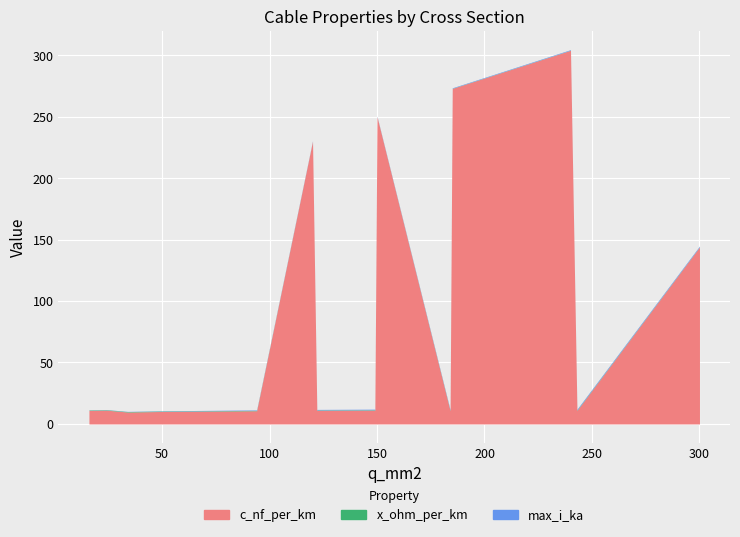

Count the x_ohm_per_km values in the range 0 to 1.

15